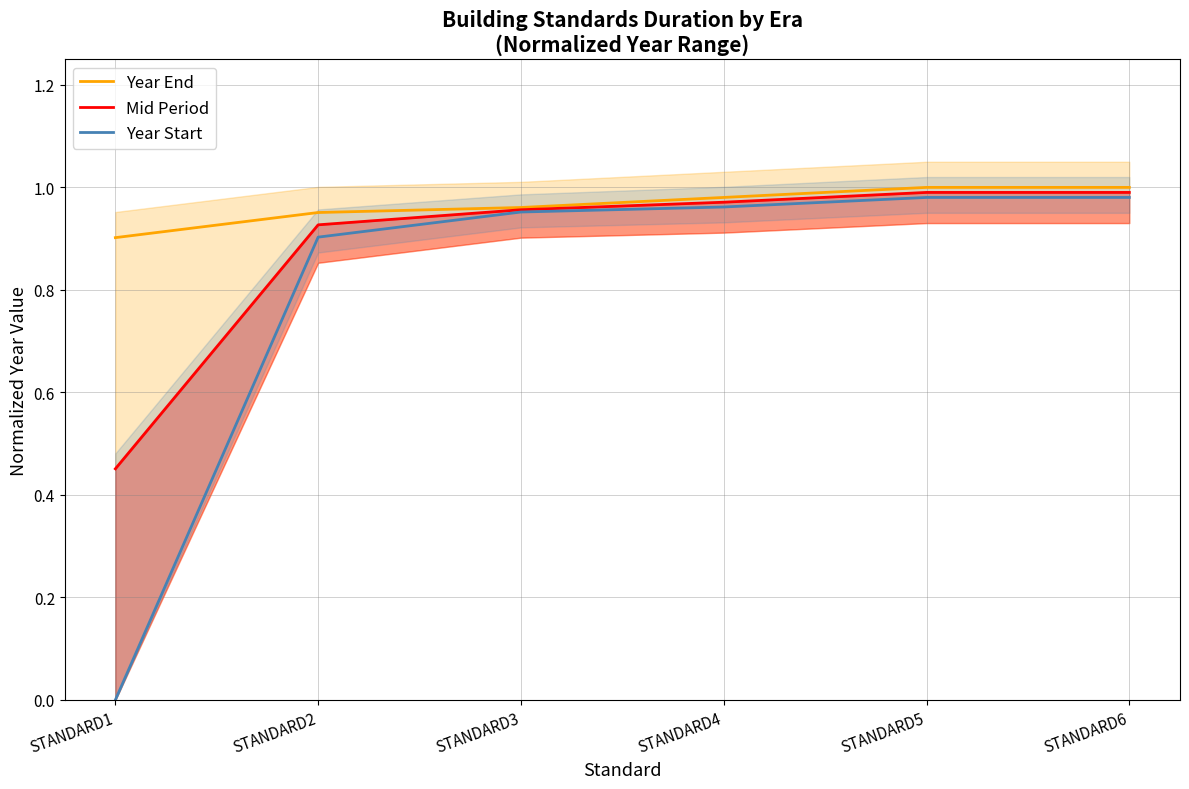

At STANDARD2, list the series in order from largest to smallest.

Year End, Mid Period, Year Start